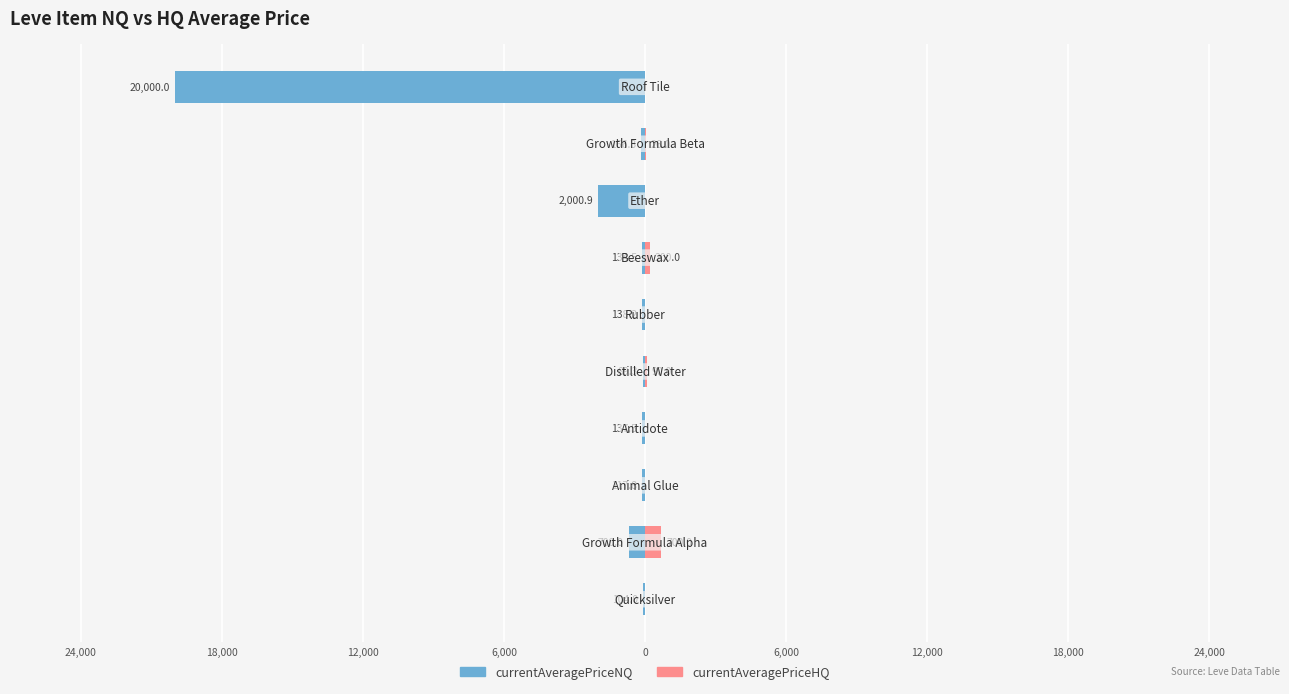

What is the difference between the maximum and minimum values in the NQ Avg Price series?

19910.7